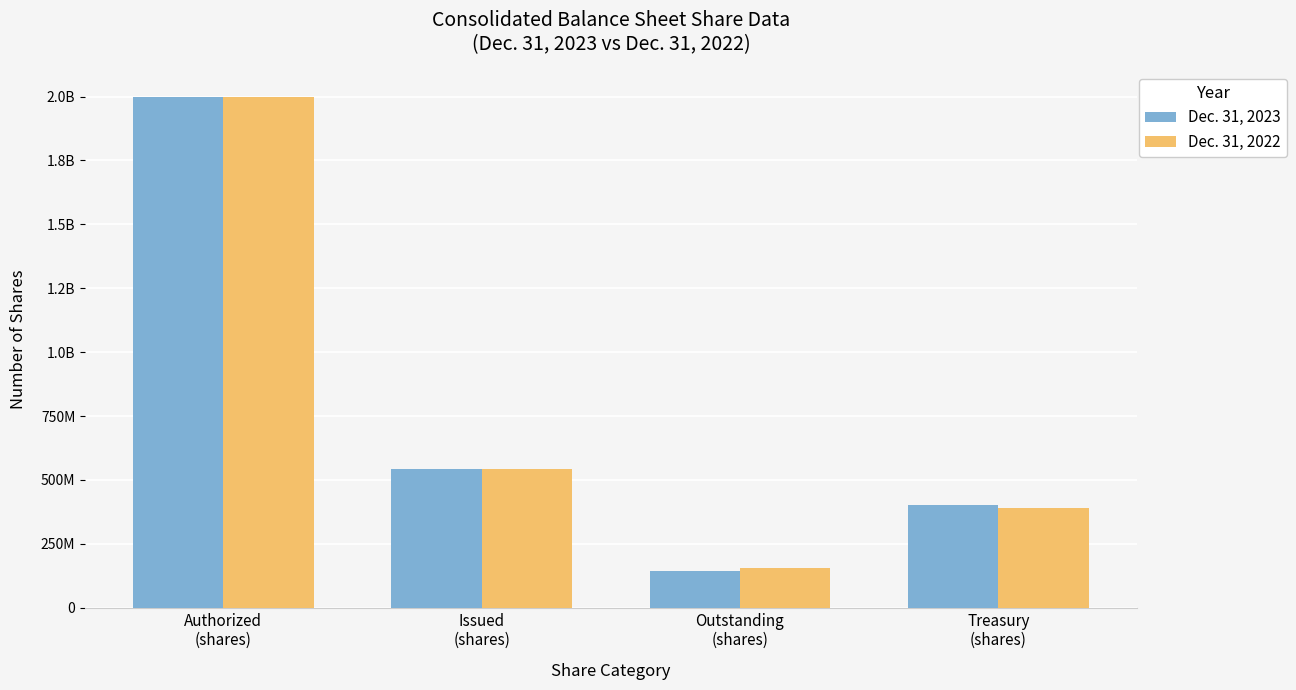

What position from the right is Outstanding
(shares)?

2